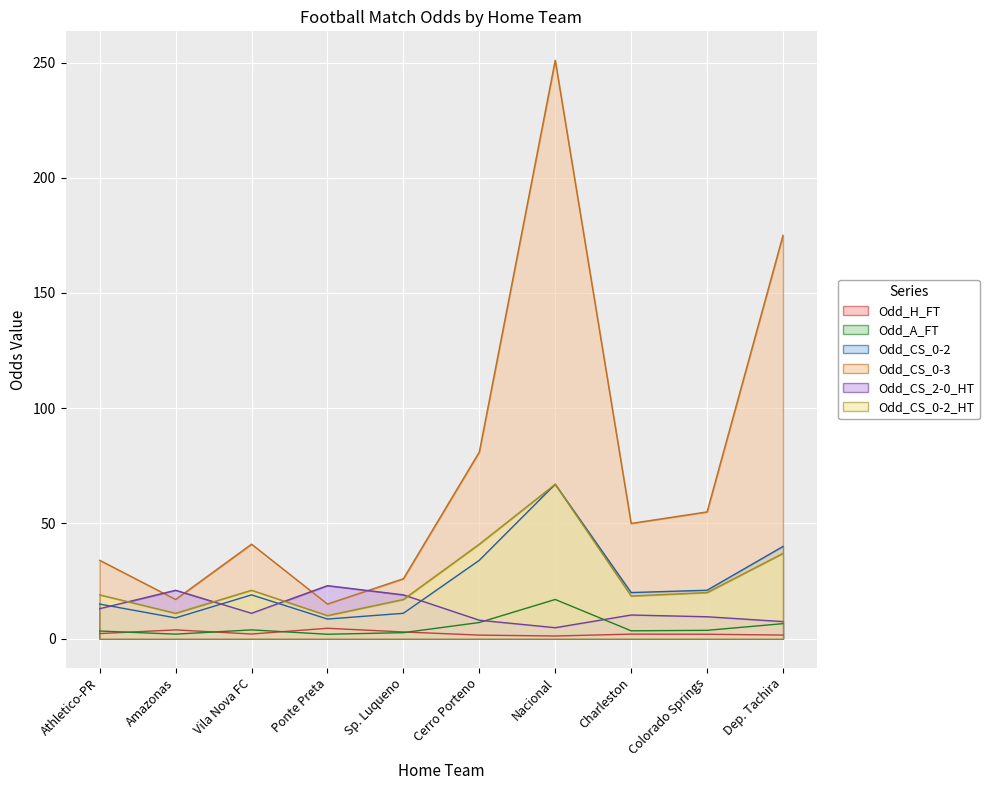

Where is the first local minimum for Odd_CS_2-0_HT?

Vila Nova FC